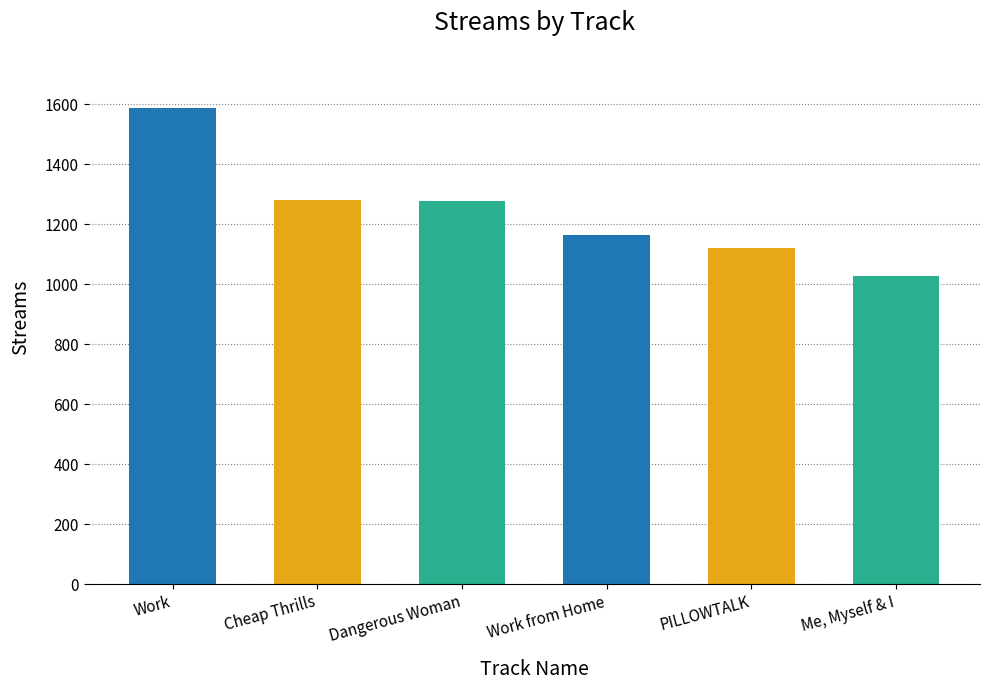

What value does the data have at Work from Home?

1165